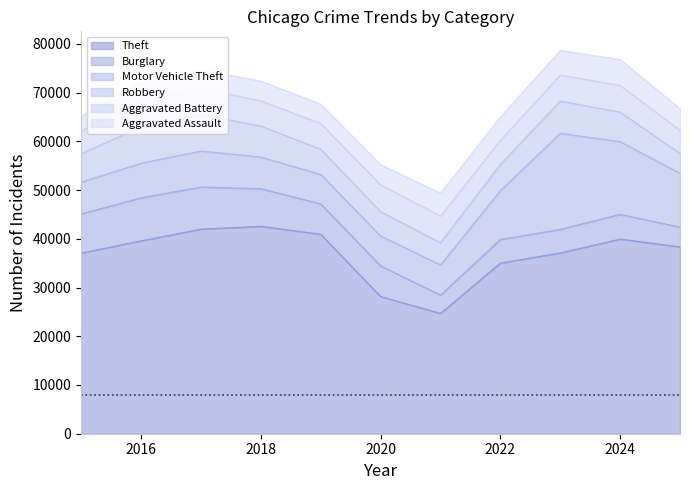

Reading left to right, extract all data points from this chart.

Theft: 2015=37074	2016=39581	2017=41990	2018=42570	2019=40938	2020=28165	2021=24703	2022=35022	2023=37105	2024=39949	2025=38332
Burglary: 2015=8036	2016=8829	2017=8627	2018=7721	2019=6239	2020=6288	2021=3742	2022=4834	2023=4839	2024=5068	2025=4069
Motor Vehicle Theft: 2015=6518	2016=7109	2017=7402	2018=6486	2019=6053	2020=6140	2021=6201	2022=10048	2023=19709	2024=14918	2025=11031
Robbery: 2015=5832	2016=7459	2017=7487	2018=6384	2019=5159	2020=4977	2021=4581	2022=5360	2023=6625	2024=6063	2025=4076
Aggravated Battery: 2015=4698	2016=5437	2017=5316	2018=5167	2019=5295	2020=5522	2021=5448	2022=4960	2023=5331	2024=5482	2025=4735
Aggravated Assault: 2015=2965	2016=3765	2017=3865	2018=4035	2019=3964	2020=4127	2021=4691	2022=4766	2023=5027	2024=5320	2025=4449